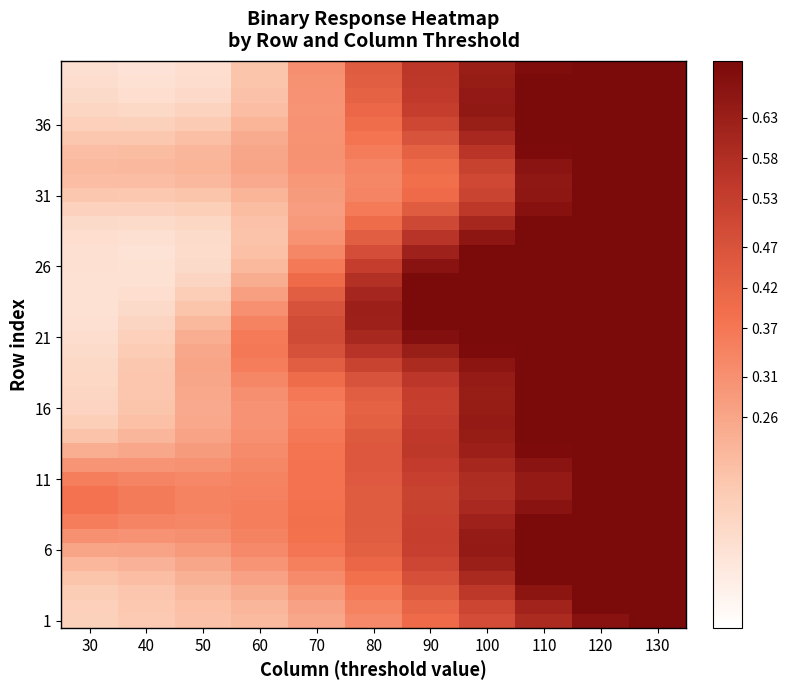

What is the difference between the highest and lowest values at 120?

0.2